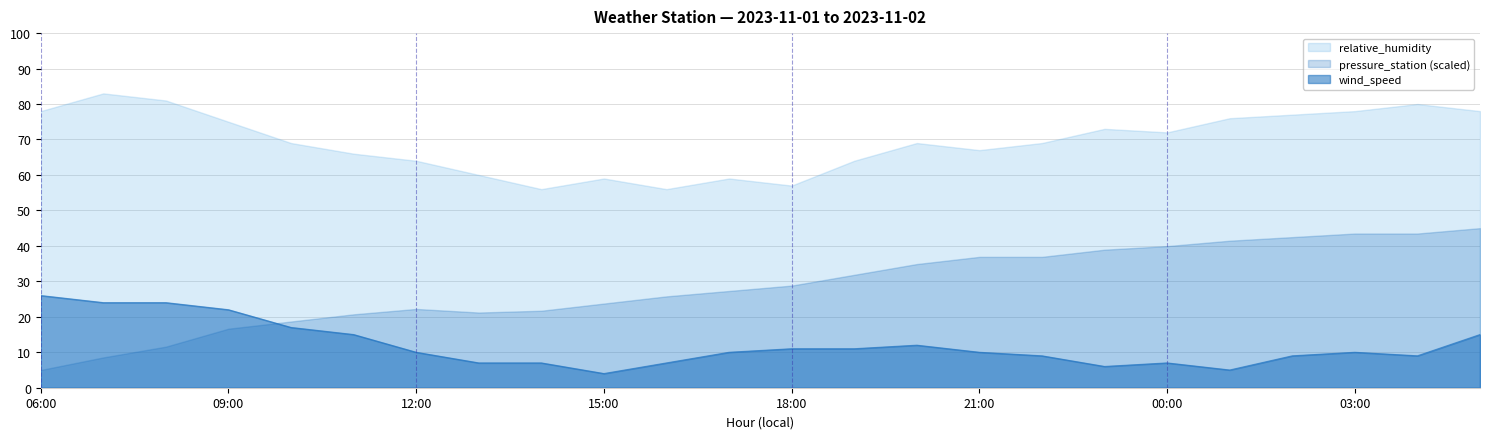

The pressure_station series shows 5.7 at 12:00. True or false?

False